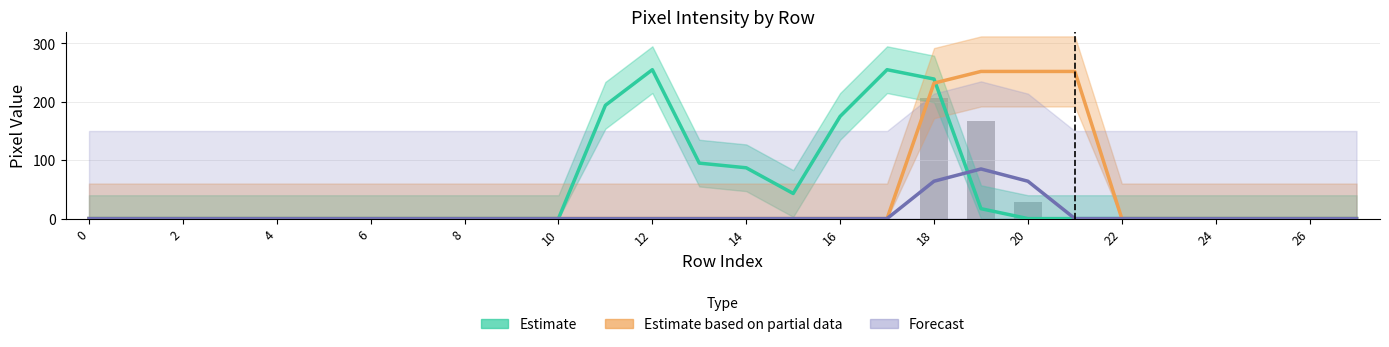

Does the chart contain any negative values?

No